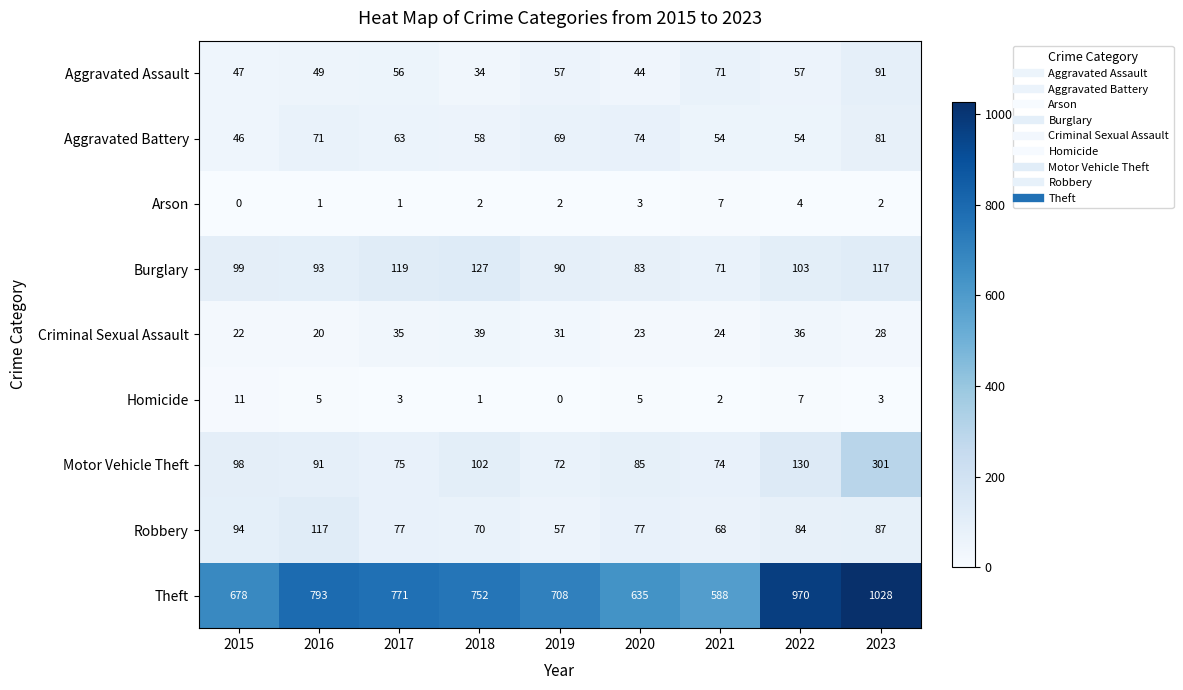

List the series in order of their peak value, highest first.

Theft, Motor Vehicle Theft, Burglary, Robbery, Aggravated Assault, Aggravated Battery, Criminal Sexual Assault, Homicide, Arson